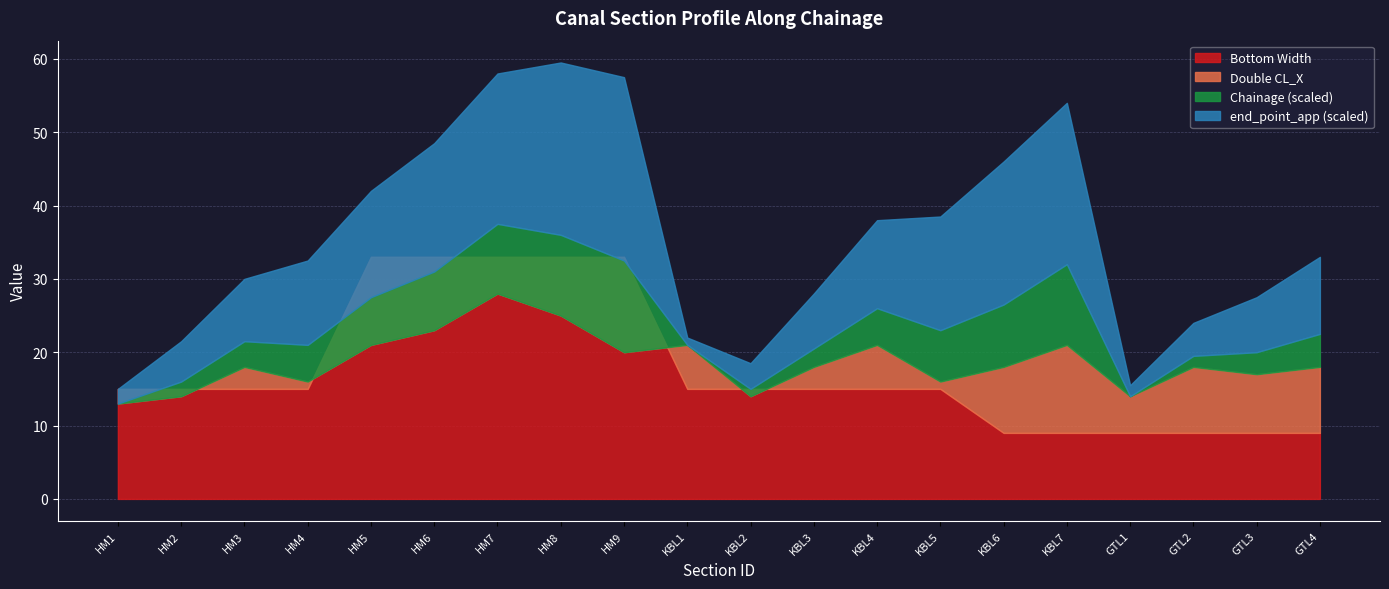

True or false: end_point_app has more than 0 interior local peaks.

True